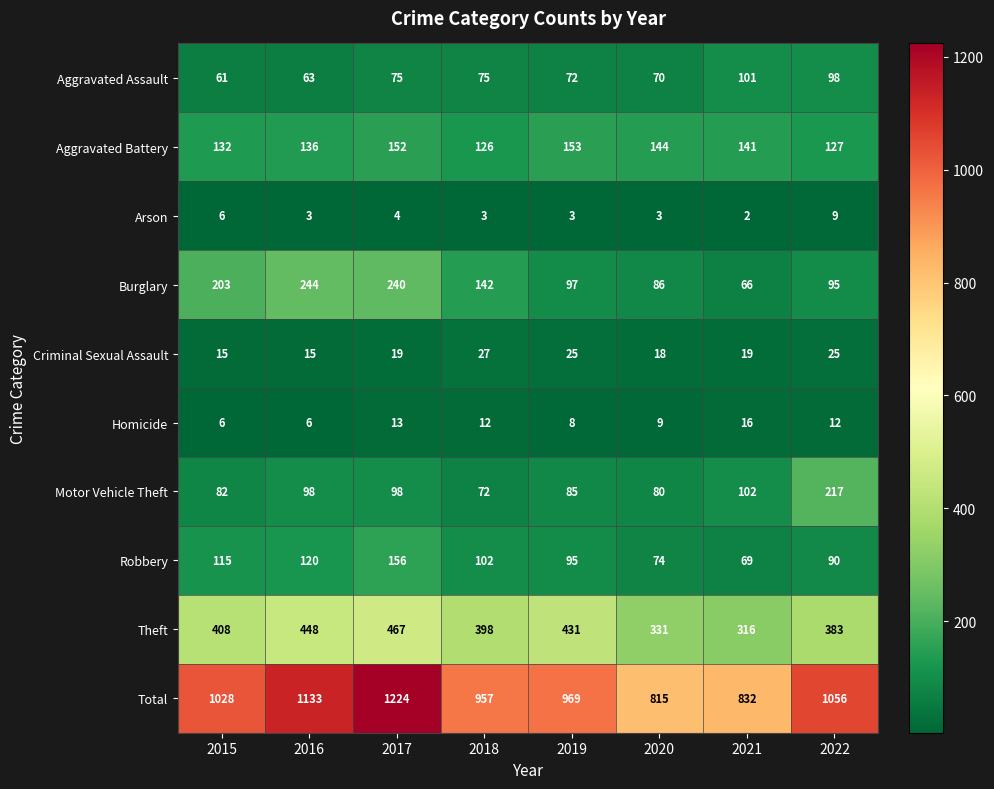

At which label is Robbery closest to 112?

2015